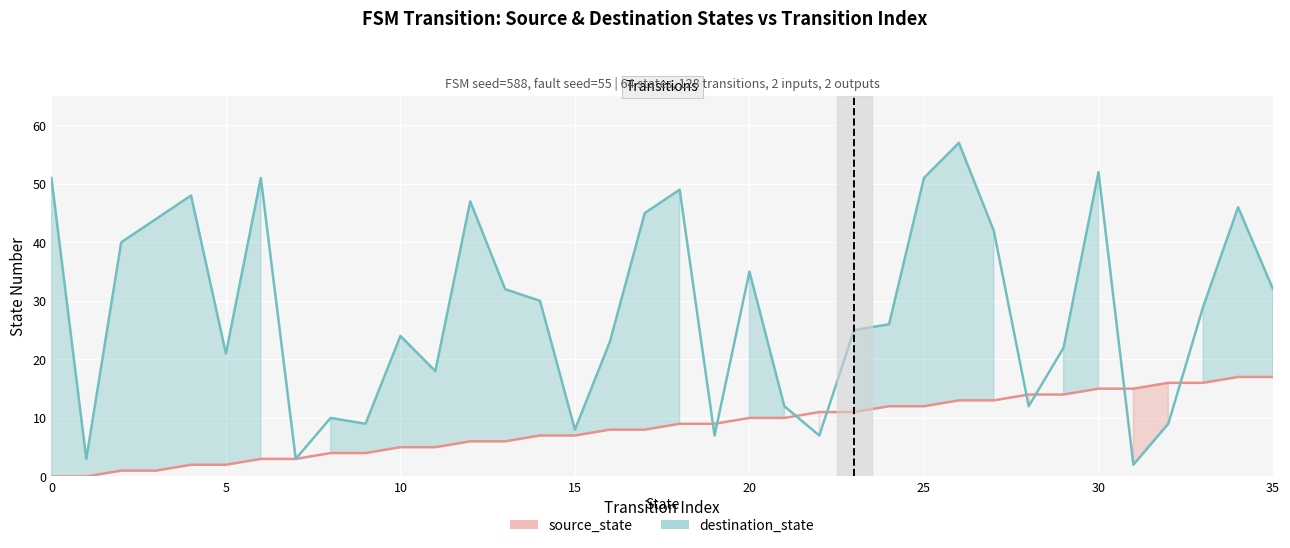

Is it true that destination_state equals 31 at 11?

False